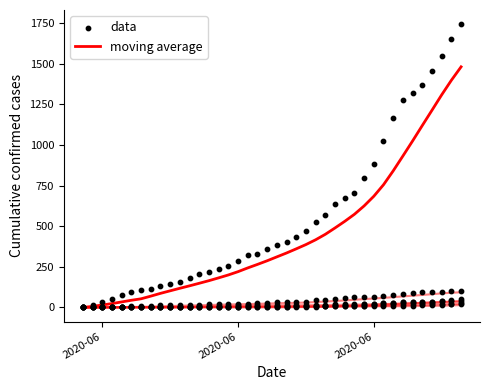

What are all the series names shown in the legend?

moving average, data